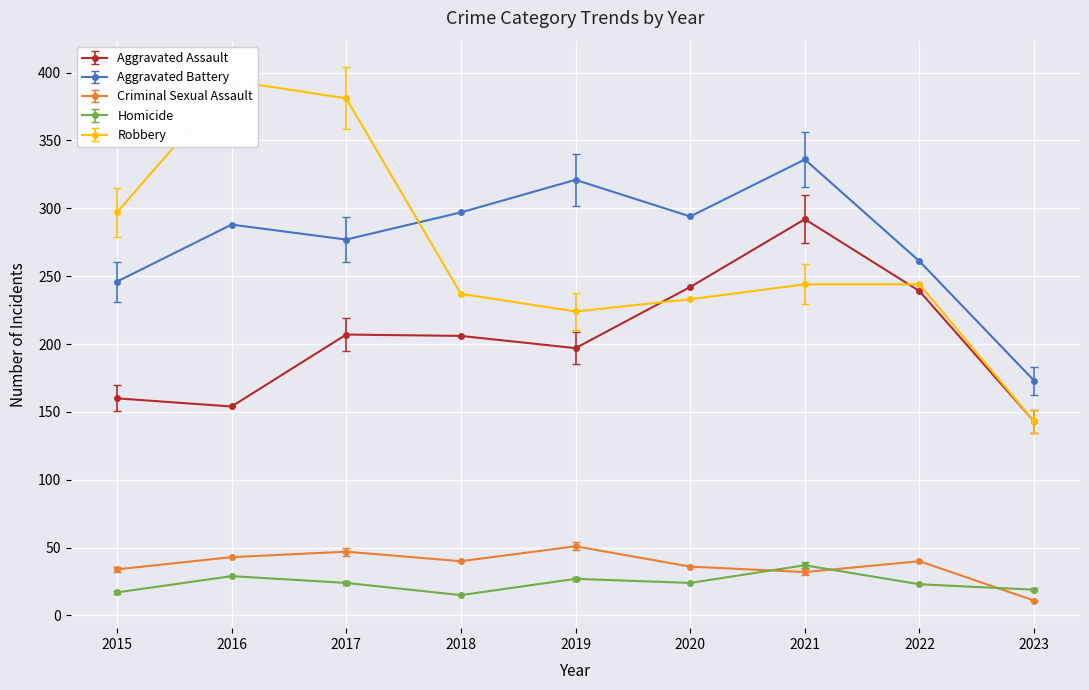

At which label is Aggravated Assault closest to 217?

2017